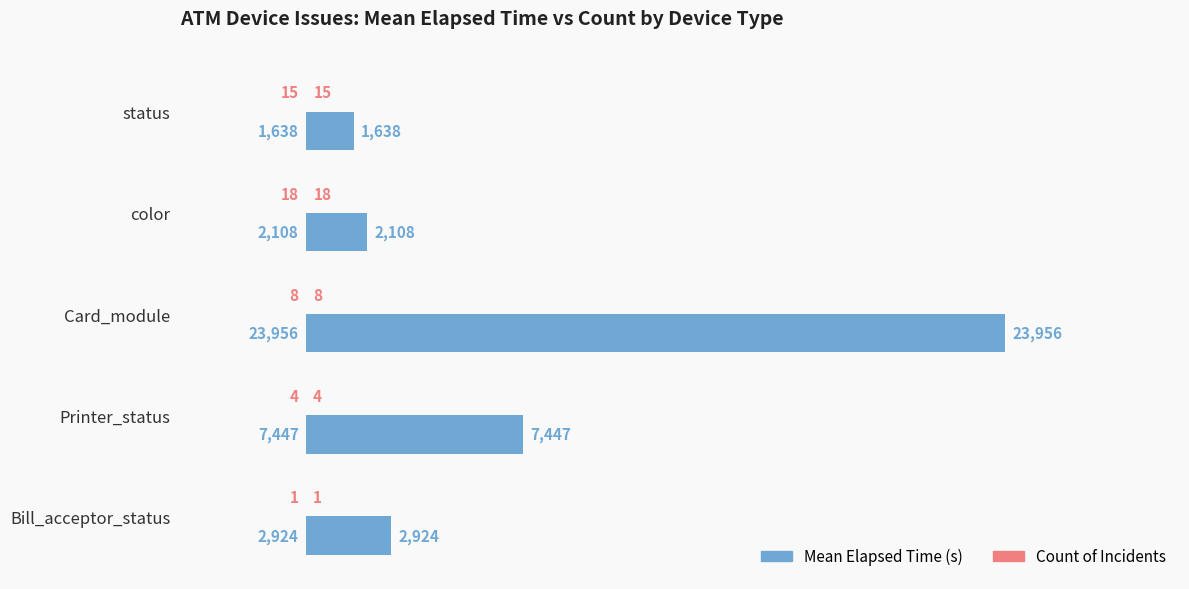

At which category is the sum across all series the highest?

Card_module